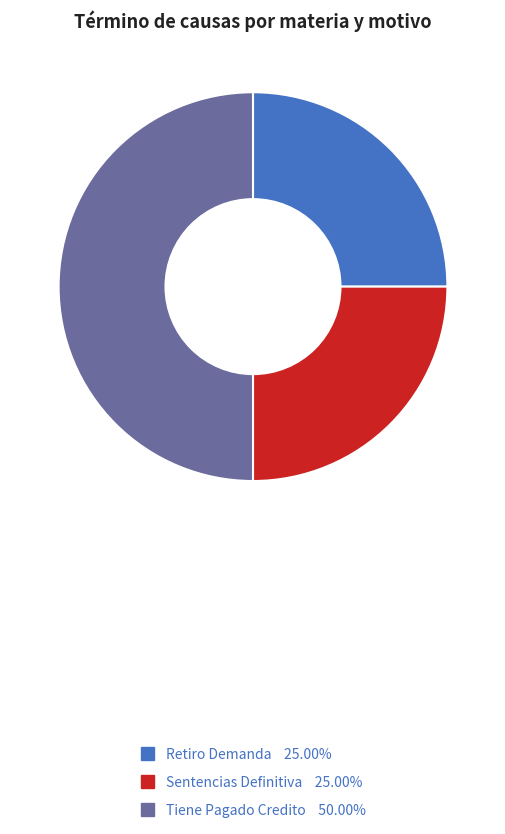

Is Retiro Demanda the majority of the pie?

No